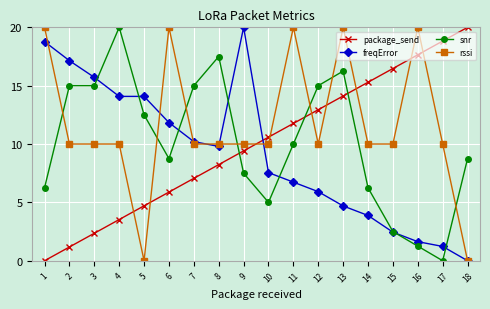

What is the total value across all series at 15?

31.4